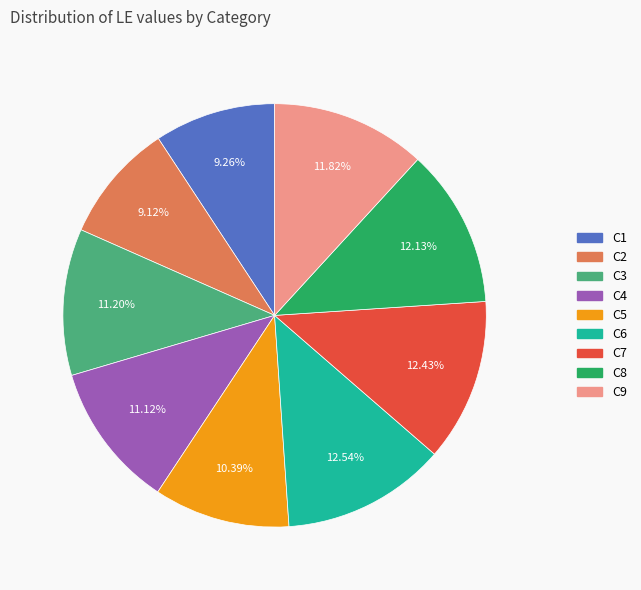

How many segments does this pie chart have?

9